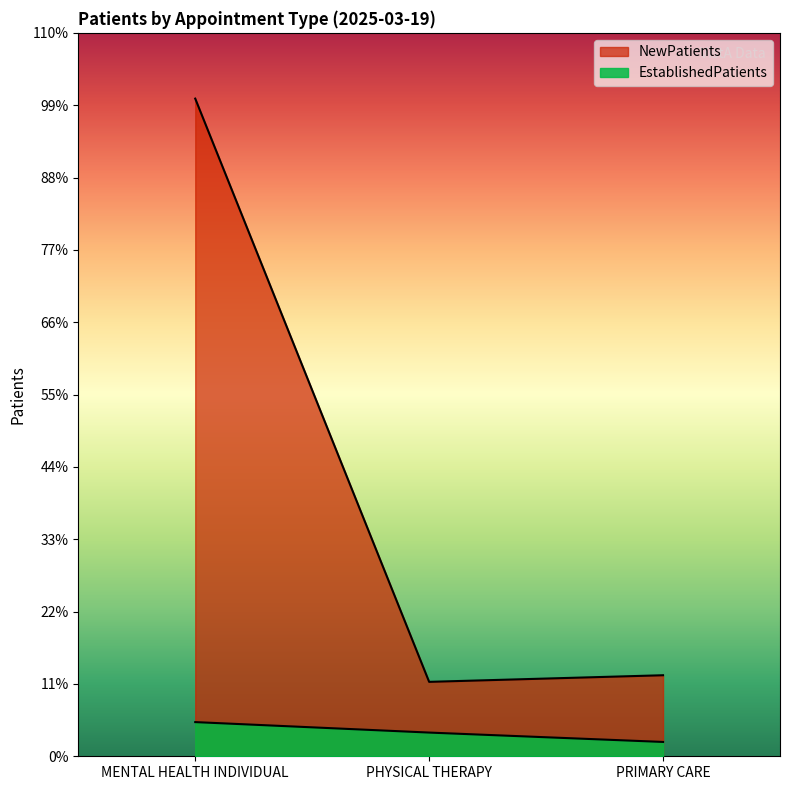

Which series has the largest total across all categories?

NewPatients